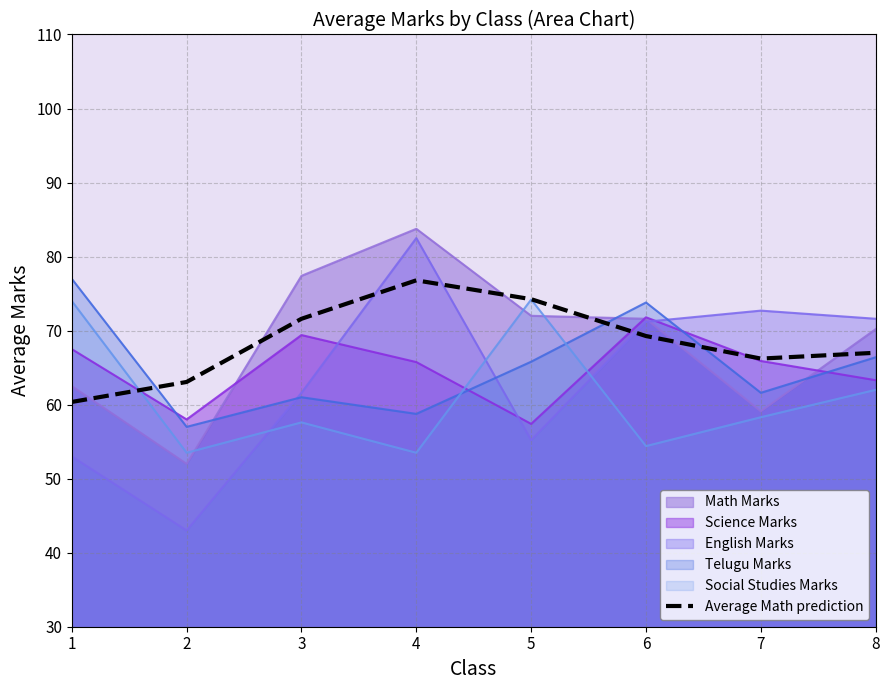

The chart shows a value of 27.9 at 3. True or false?

False